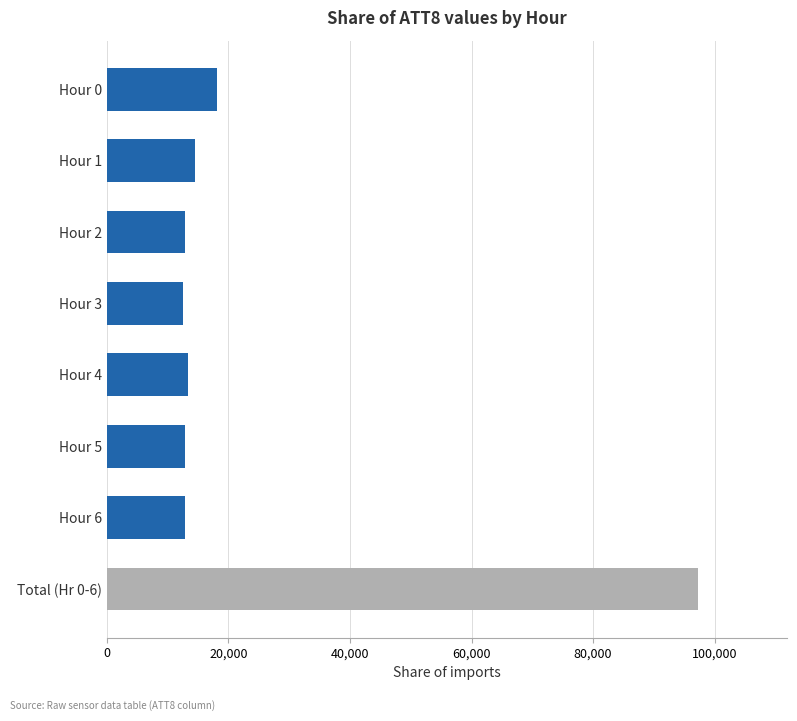

What is the change in value from Hour 4 to Total (Hr 0-6)?

+84000